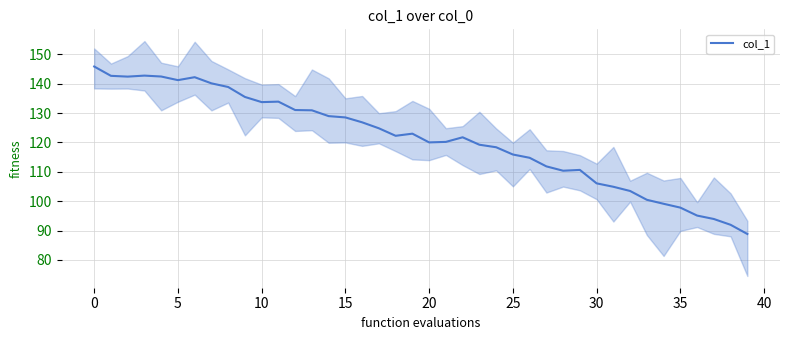

Reading right to left, list all the values displayed in this chart.

88.8	92.0	93.9	95.1	97.8	99.1	100.5	103.5	104.9	106.1	110.7	110.4	111.9	114.8	115.9	118.4	119.2	121.8	120.2	120.0	123.0	122.3	124.8	126.9	128.5	129.0	130.9	131.0	133.9	133.7	135.5	138.9	140.1	142.2	141.2	142.5	142.8	142.4	142.7	145.9